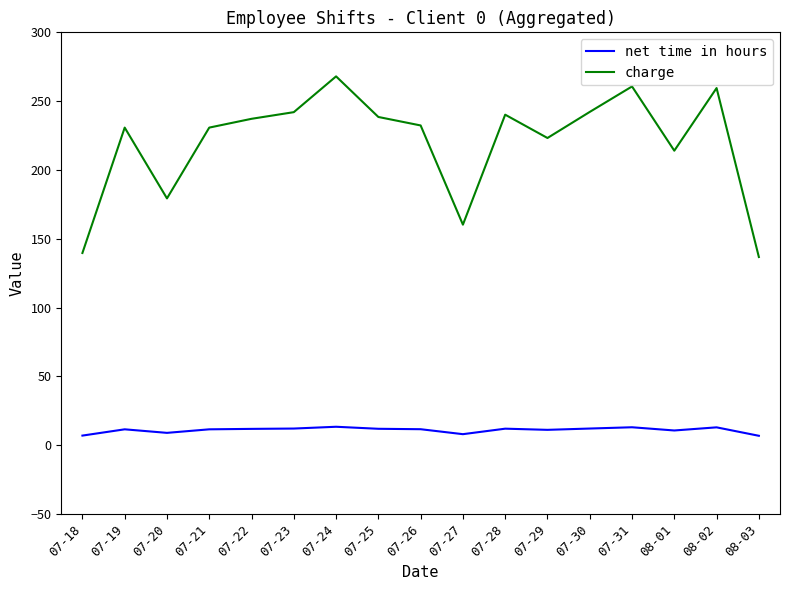

True or false: charge has more than 1 interior local peaks.

True